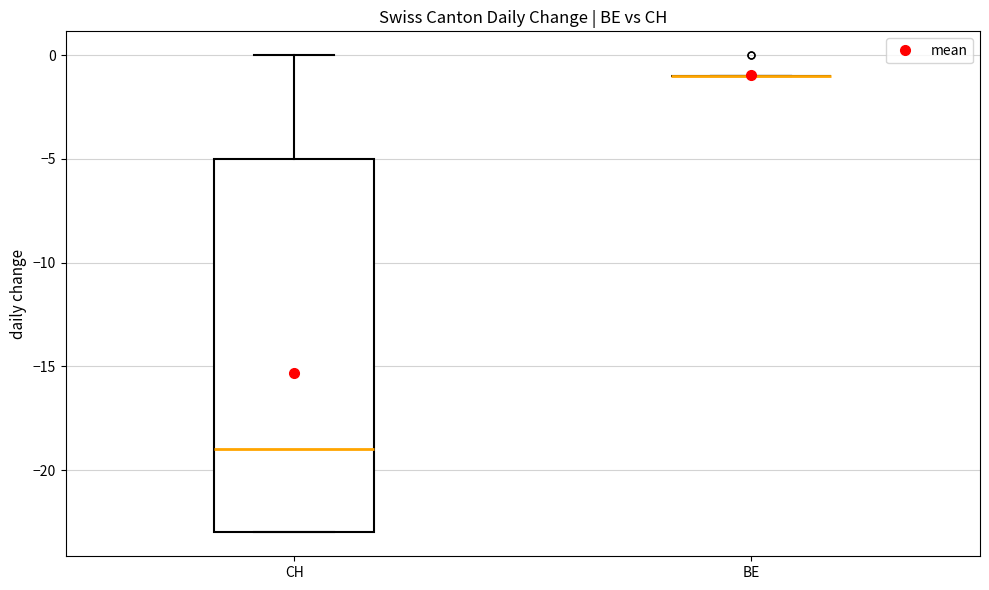

Which box is the tallest, from its lower edge to its upper edge?

CH